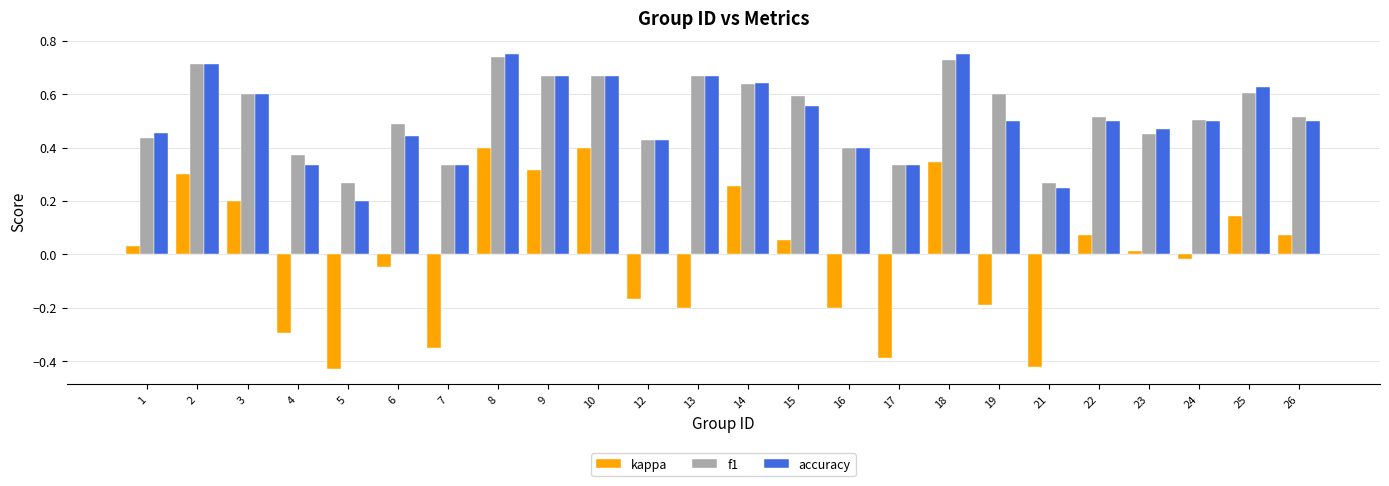

Which series has the widest spread of values?

kappa